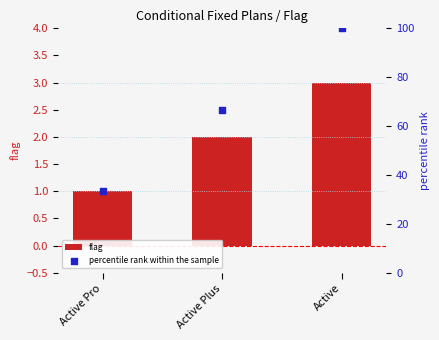

Which series has the widest spread of Y values?

percentile rank within the sample